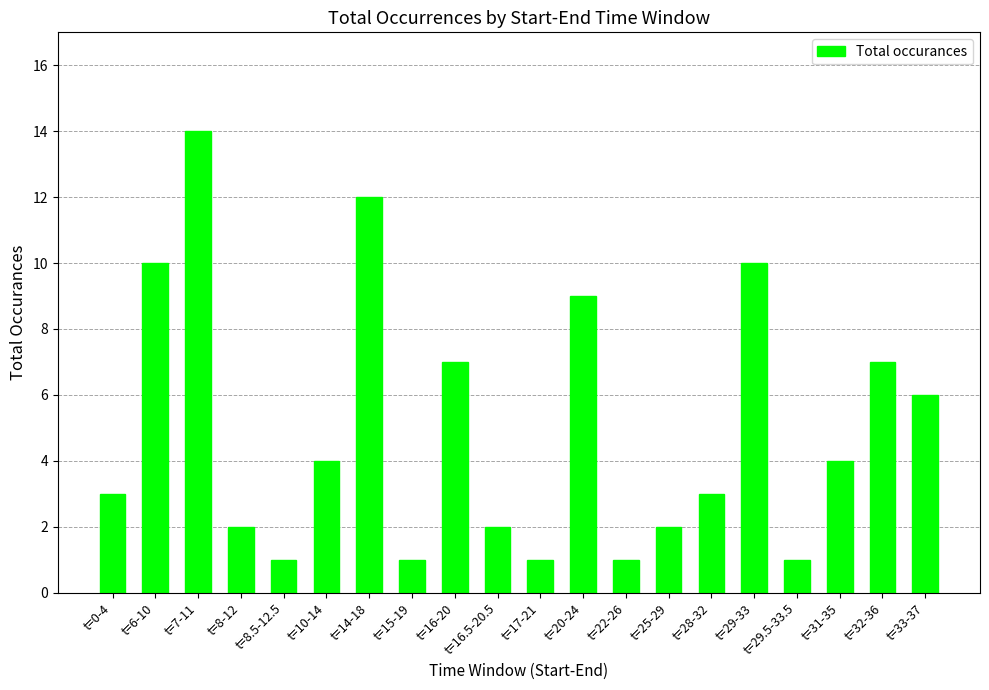

What is the change in value from t=6-10 to t=22-26?

-9